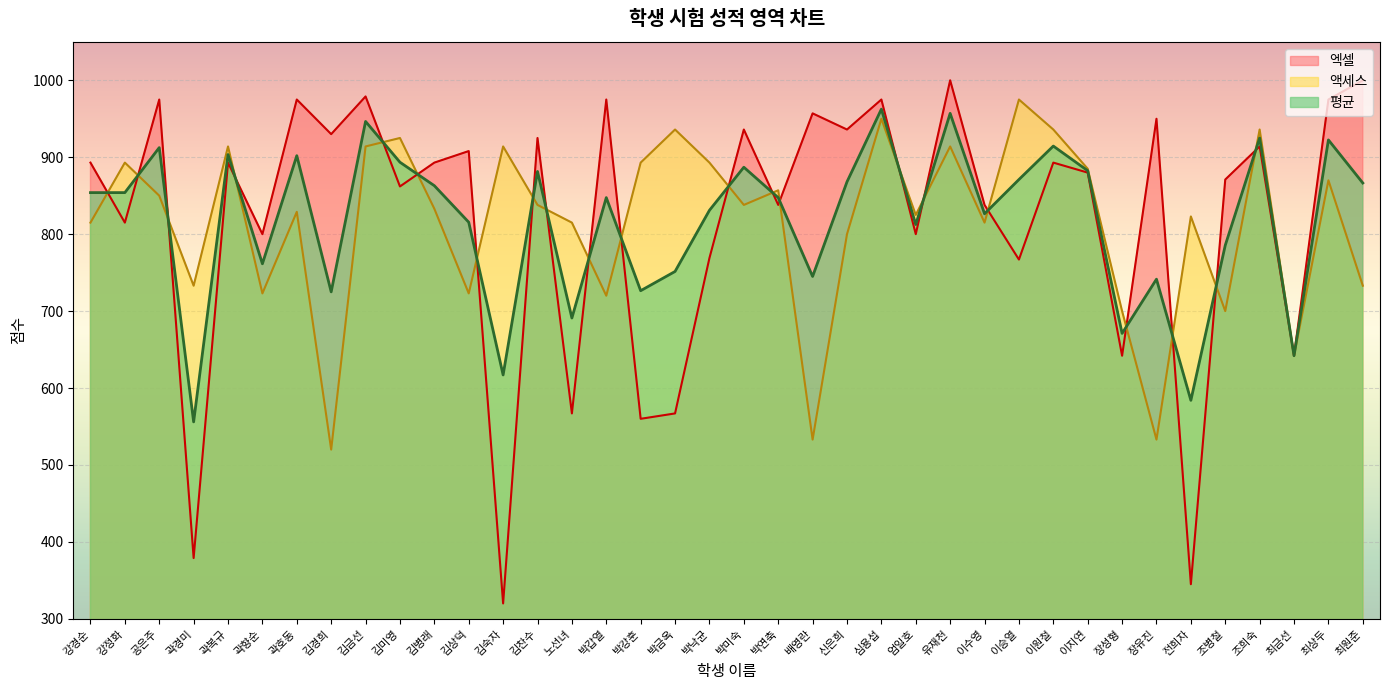

How many interior local valleys does the 액세스 series have?

12